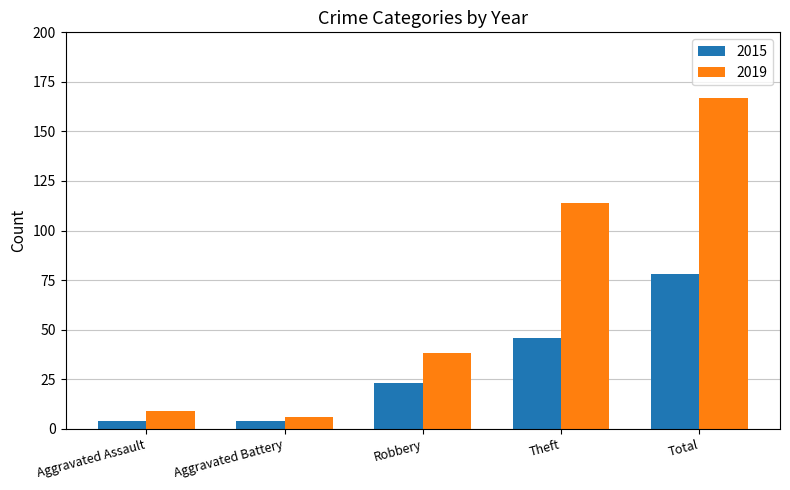

What is the maximum value for 2019?

167